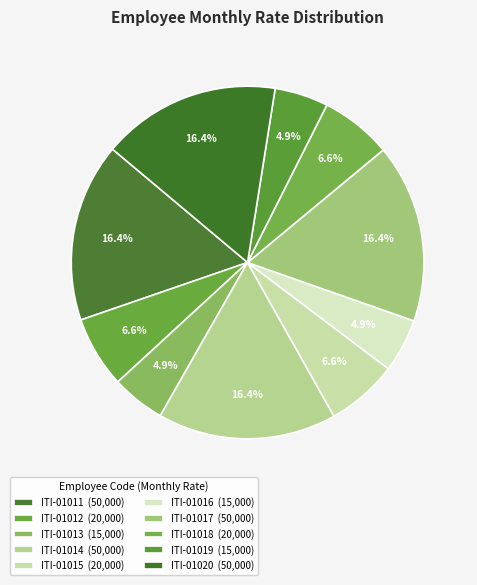

Which category has the smallest portion of the pie?

ITI-01013